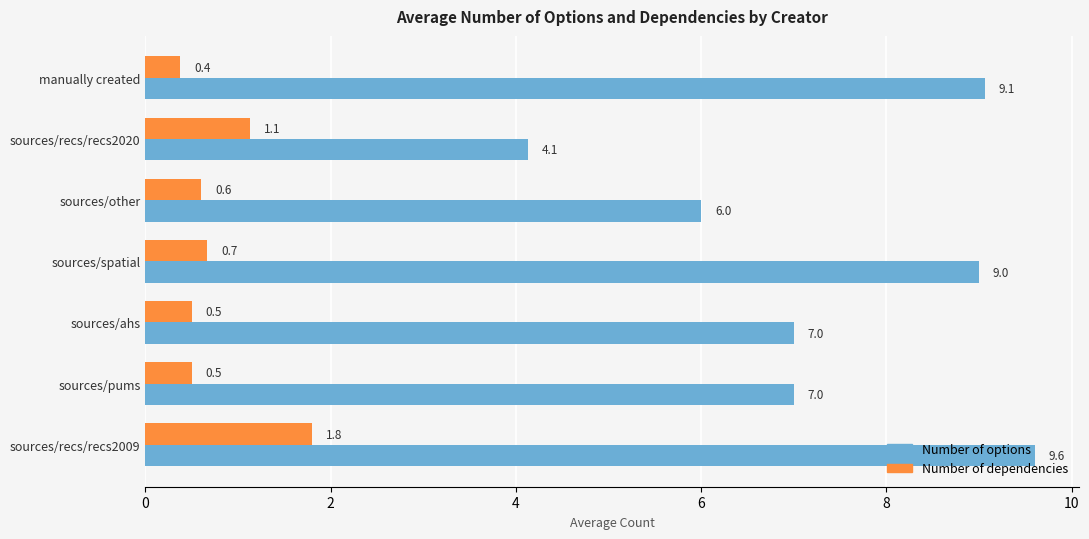

What is the sum of all Number of dependencies values?

5.6